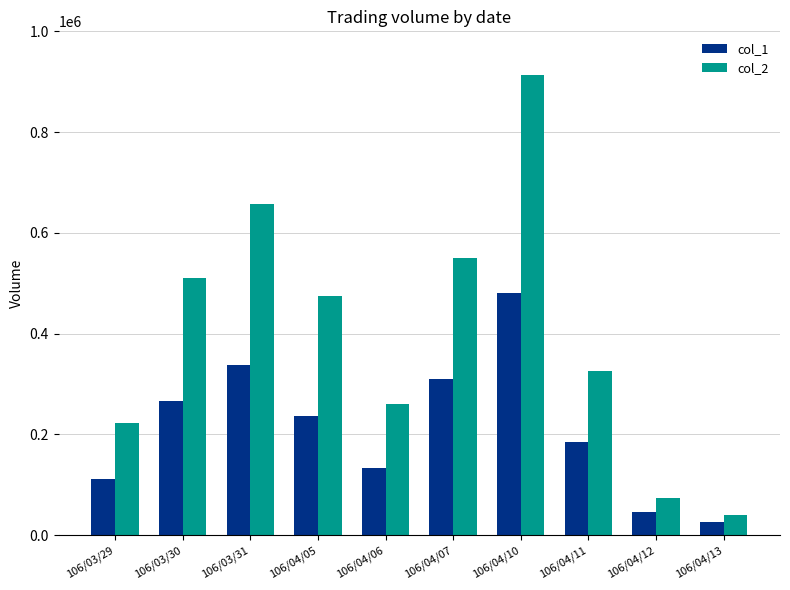

Reading left to right, transcribe all the data shown in this chart.

col_1: 106/03/29=112000	106/03/30=266000	106/03/31=338000	106/04/05=237000	106/04/06=133000	106/04/07=310000	106/04/10=480000	106/04/11=185000	106/04/12=47000	106/04/13=26000
col_2: 106/03/29=222210	106/03/30=511270	106/03/31=656490	106/04/05=474200	106/04/06=260980	106/04/07=550160	106/04/10=913070	106/04/11=325950	106/04/12=74160	106/04/13=40820